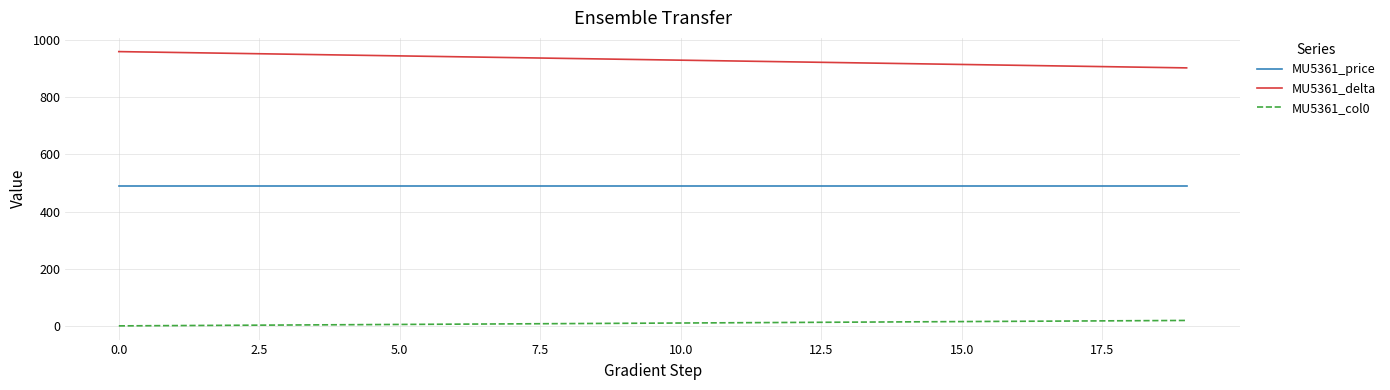

List the series in order of their overall mean, lowest first.

MU5361_col0, MU5361_price, MU5361_delta